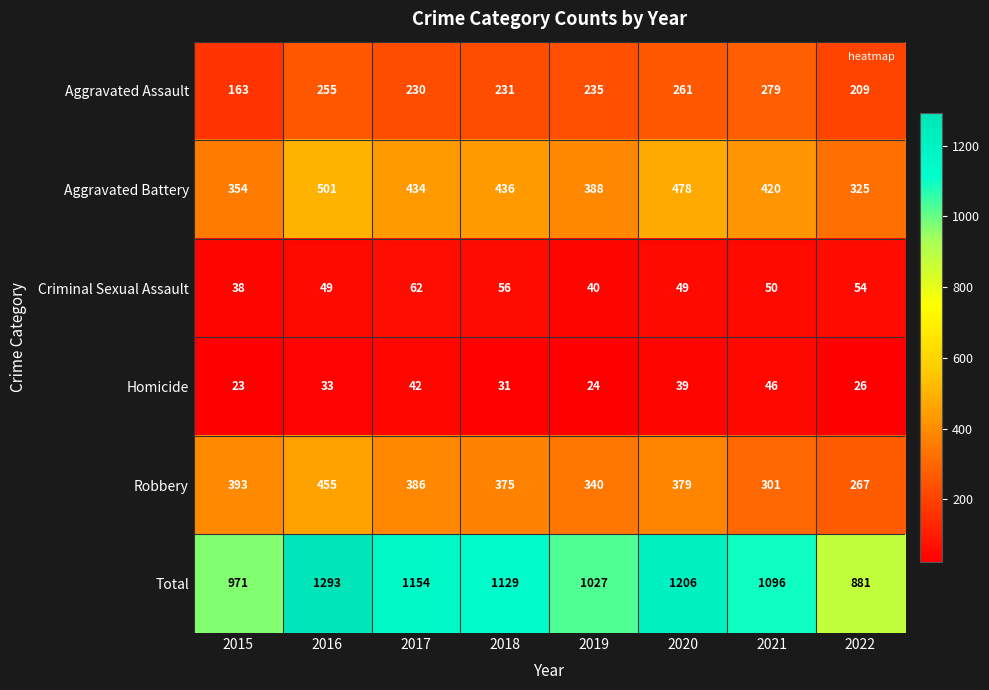

What is the difference between the highest and lowest values at 2021?

1050